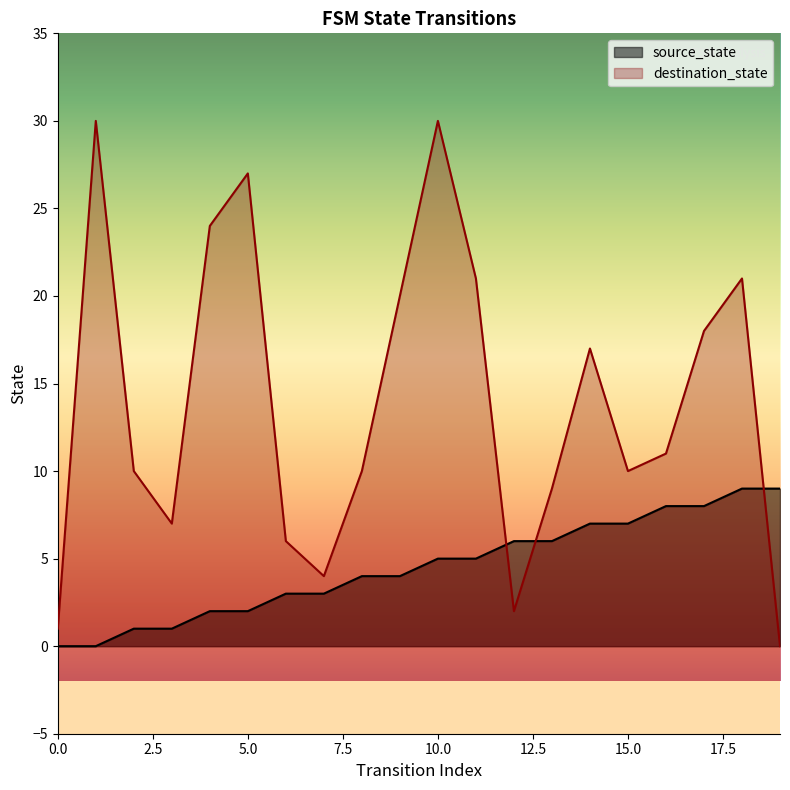

At which category is the sum across all series the highest?

10.0